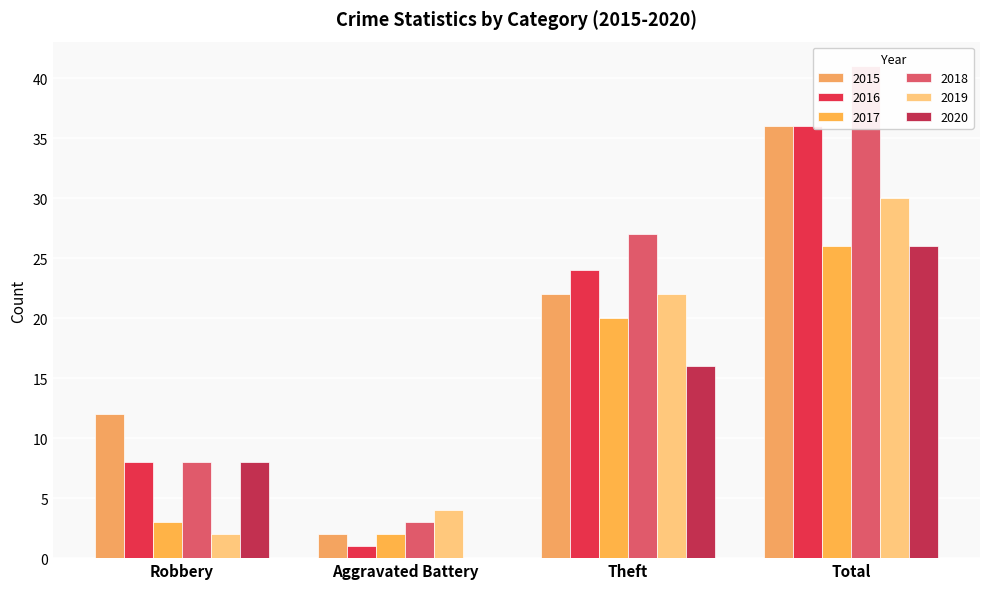

Which series has the largest range (max minus min)?

2018